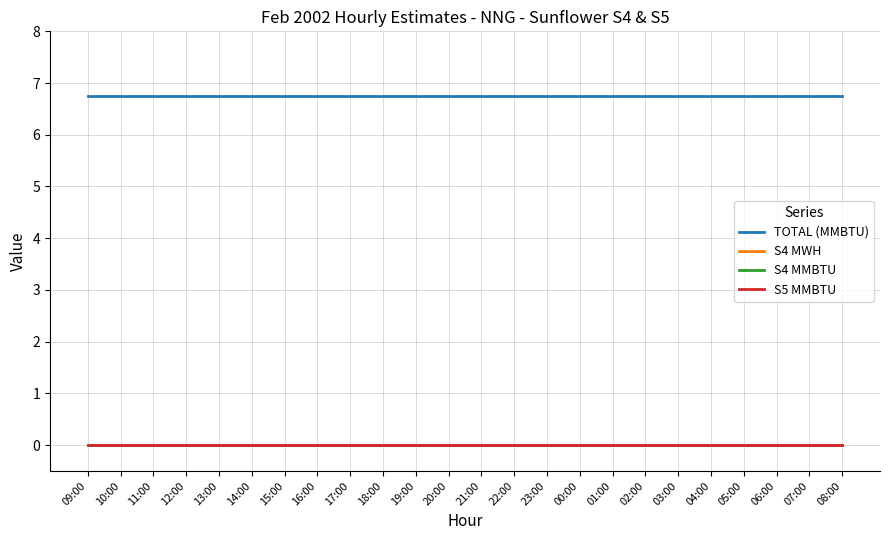

Reading left to right, extract all data points from this chart.

TOTAL (MMBTU): 6.8	6.8	6.8	6.8	6.8	6.8	6.8	6.8	6.8	6.8	6.8	6.8	6.8	6.8	6.8	6.8	6.8	6.8	6.8	6.8	6.8	6.8	6.8	6.8
S4 MWH: 0.0	0.0	0.0	0.0	0.0	0.0	0.0	0.0	0.0	0.0	0.0	0.0	0.0	0.0	0.0	0.0	0.0	0.0	0.0	0.0	0.0	0.0	0.0	0.0
S4 MMBTU: 0.0	0.0	0.0	0.0	0.0	0.0	0.0	0.0	0.0	0.0	0.0	0.0	0.0	0.0	0.0	0.0	0.0	0.0	0.0	0.0	0.0	0.0	0.0	0.0
S5 MMBTU: 0.0	0.0	0.0	0.0	0.0	0.0	0.0	0.0	0.0	0.0	0.0	0.0	0.0	0.0	0.0	0.0	0.0	0.0	0.0	0.0	0.0	0.0	0.0	0.0